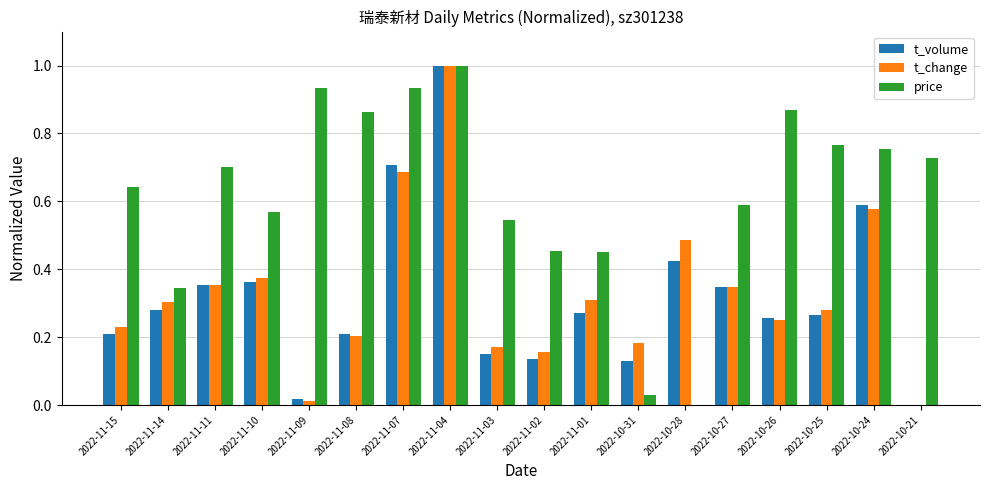

Between 2022-11-09 and 2022-11-04, which series saw the biggest shift?

t_change